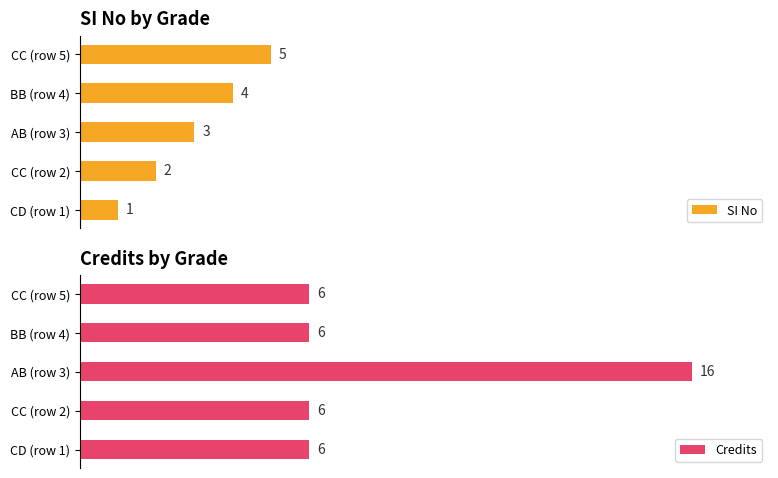

Which category has the highest value in the SI No series?

CC (row 5)